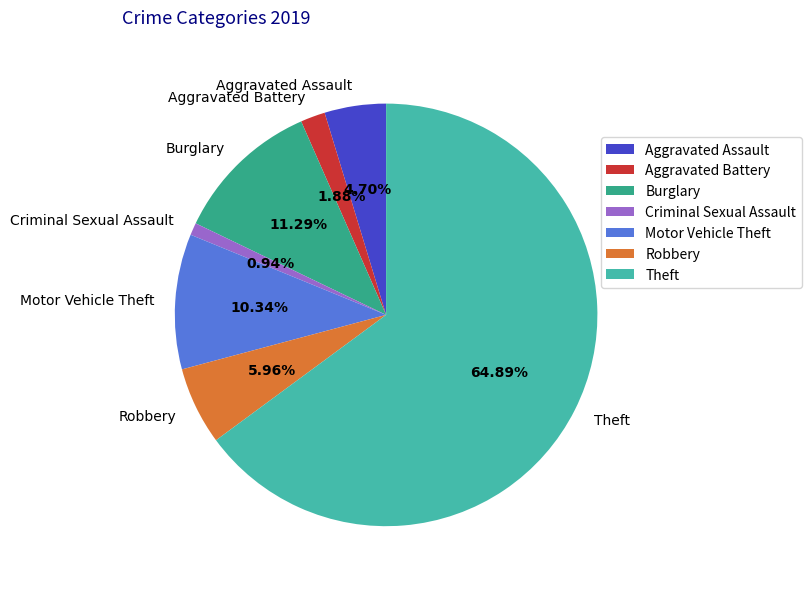

How many segments does this pie chart have?

7